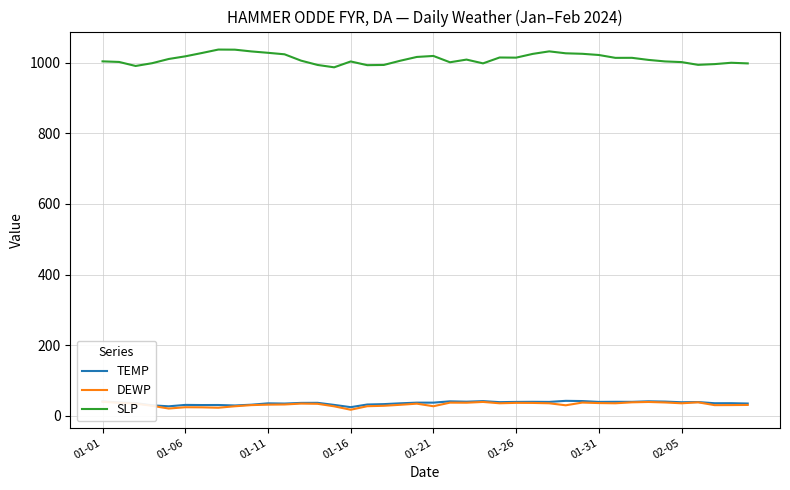

What is the lowest value of the TEMP series?

24.2